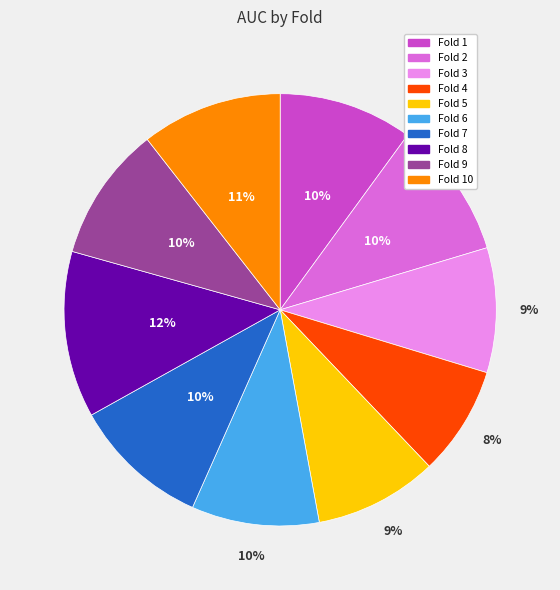

To the nearest percent, what portion does Fold 6 represent?

10%